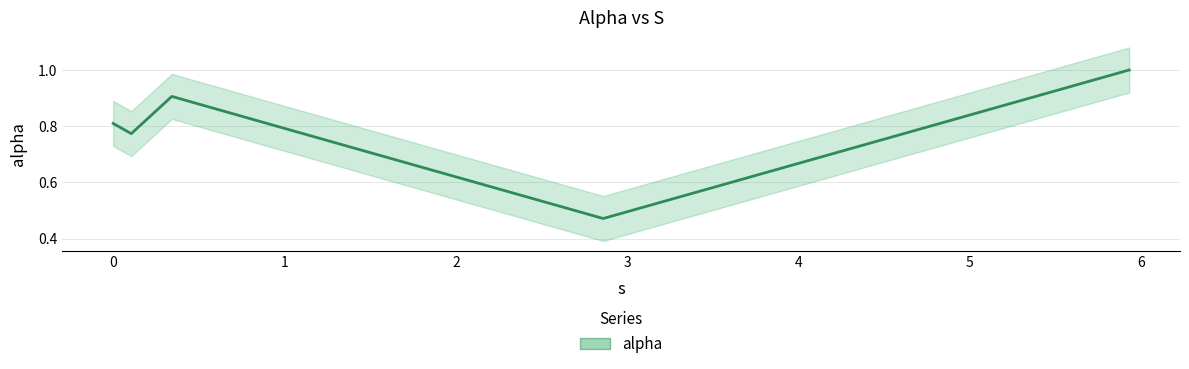

Which category has the lowest value across all series?

3